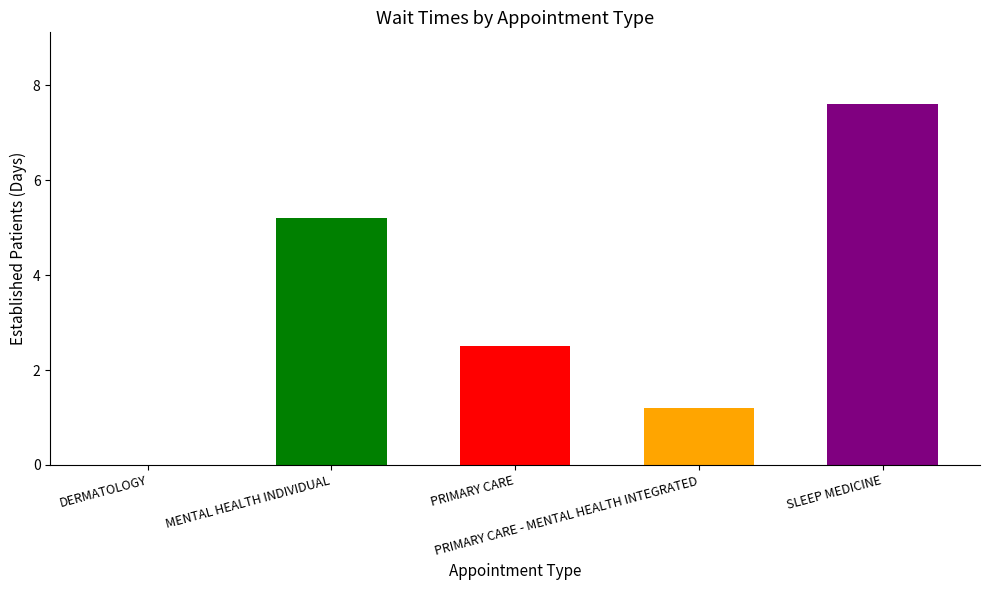

Rank the categories by value from lowest to highest.

DERMATOLOGY, PRIMARY CARE - MENTAL HEALTH INTEGRATED, PRIMARY CARE, MENTAL HEALTH INDIVIDUAL, SLEEP MEDICINE